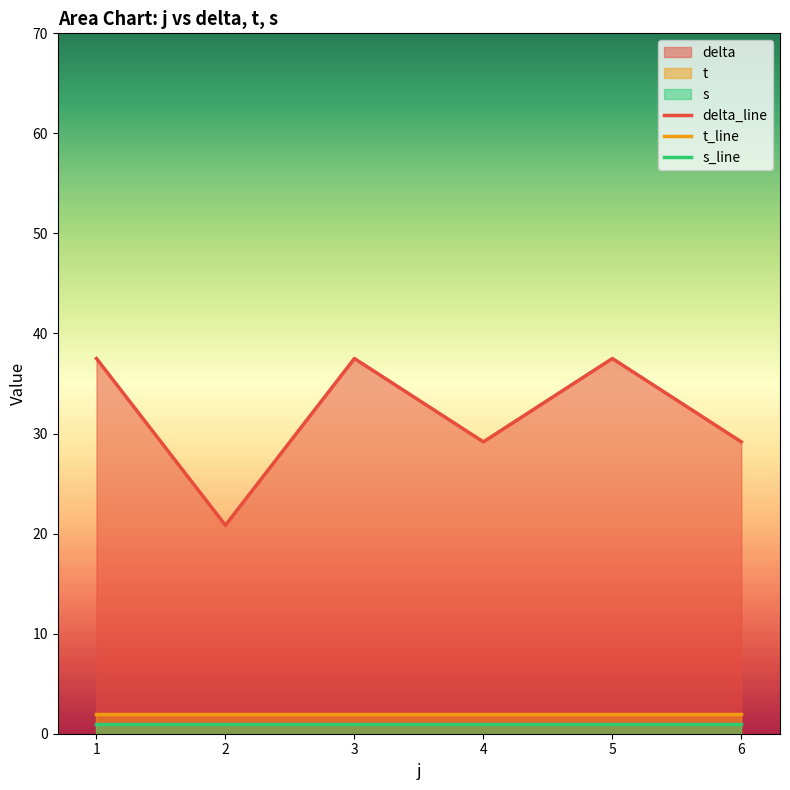

True or false: s_line has more than 2 interior local peaks.

False